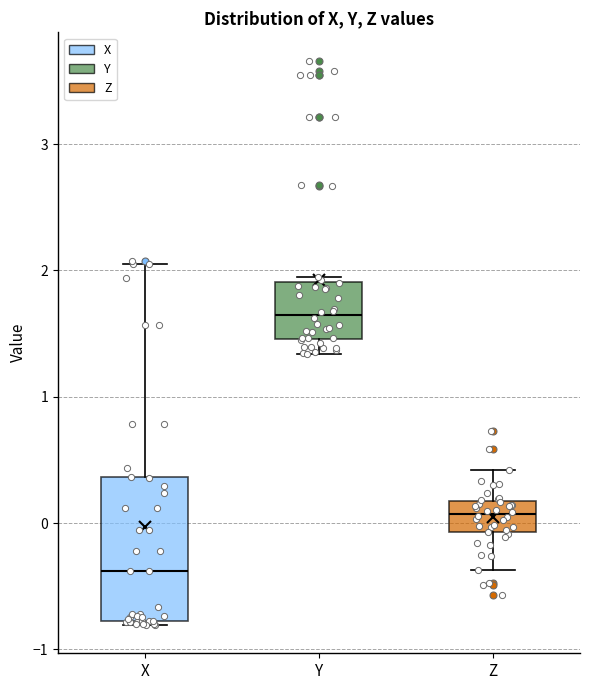

Where does the median line of the box for X sit on the y-axis? The values are not printed on the chart, so give them approximately, as read against the axis.

-0.4